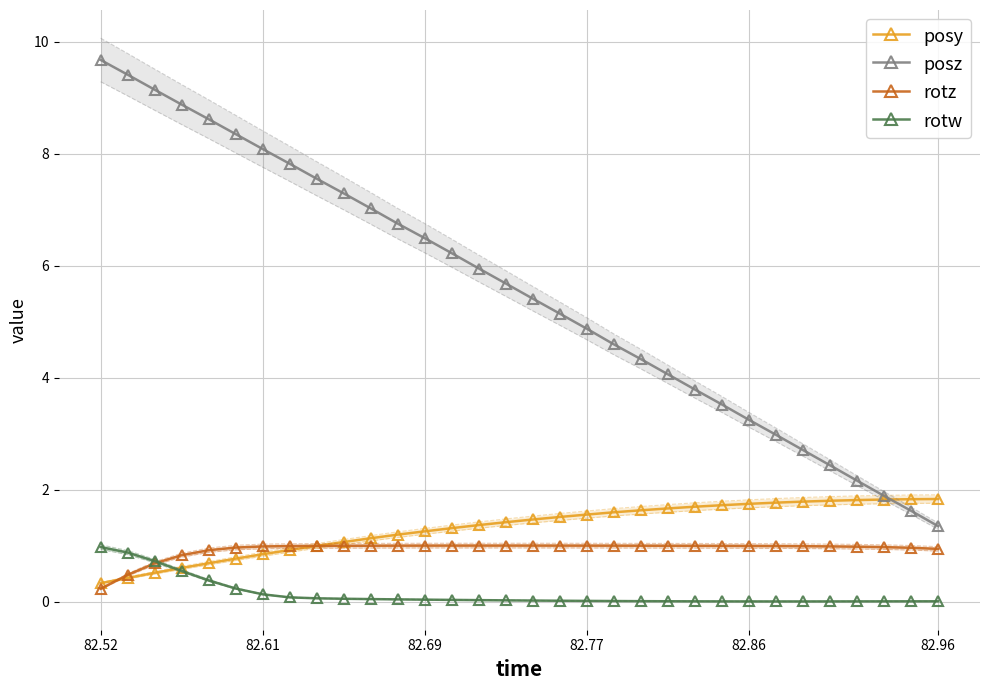

At how many categories does at least one series exceed 7?

11